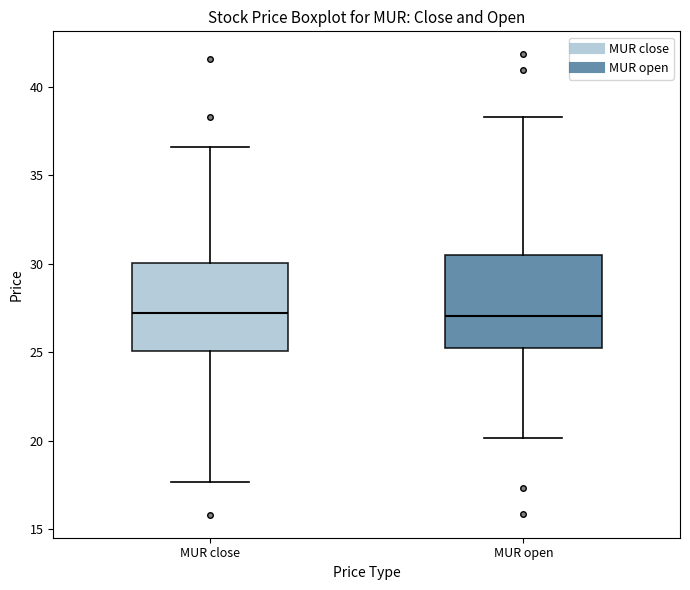

Where does the upper whisker of the box for MUR open end on the y-axis? The values are not printed on the chart, so give them approximately, as read against the axis.

38.5